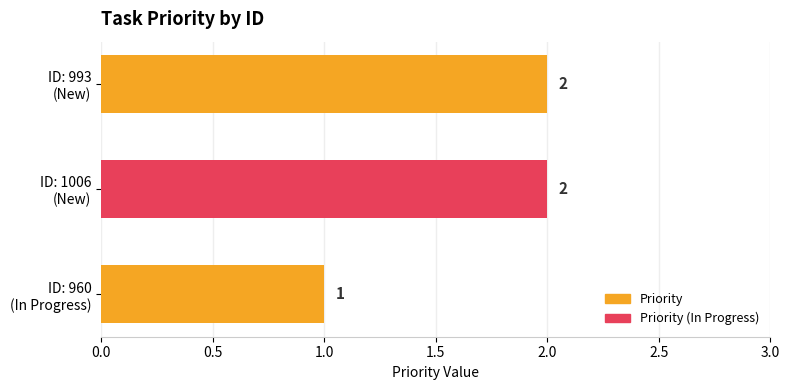

Count the values in the range 1 to 2.

3